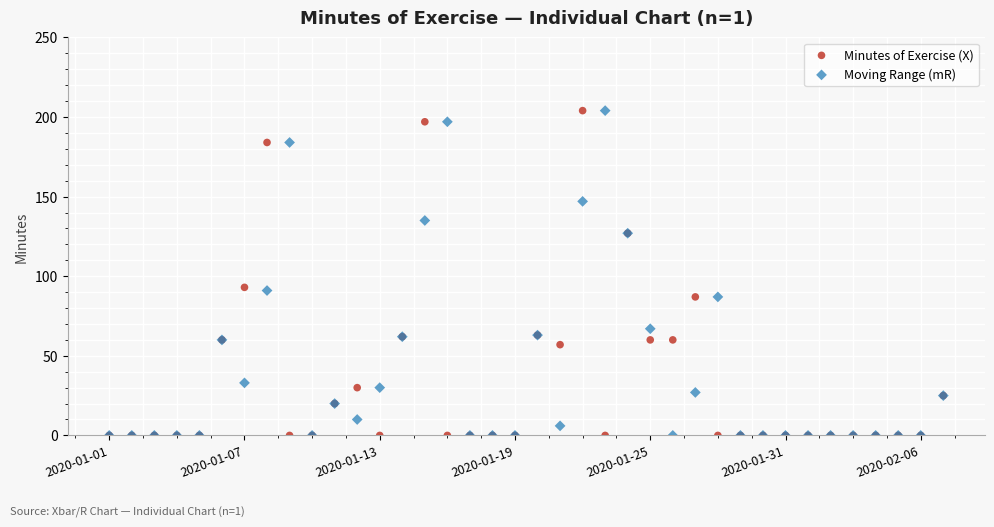

What are all the series names shown in the legend?

Minutes of Exercise (X), Moving Range (mR)